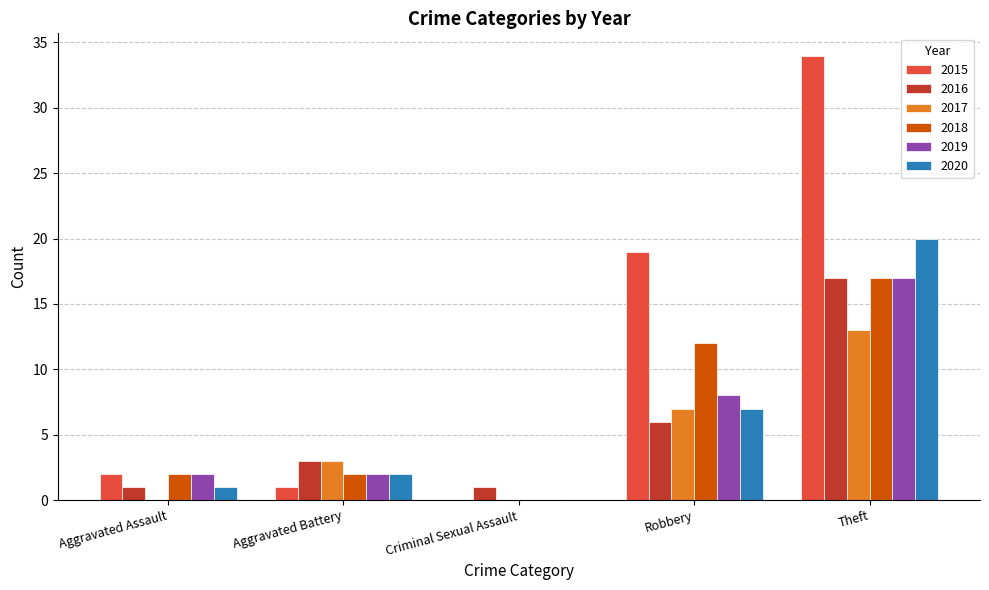

Which series has the largest total across all categories?

2015